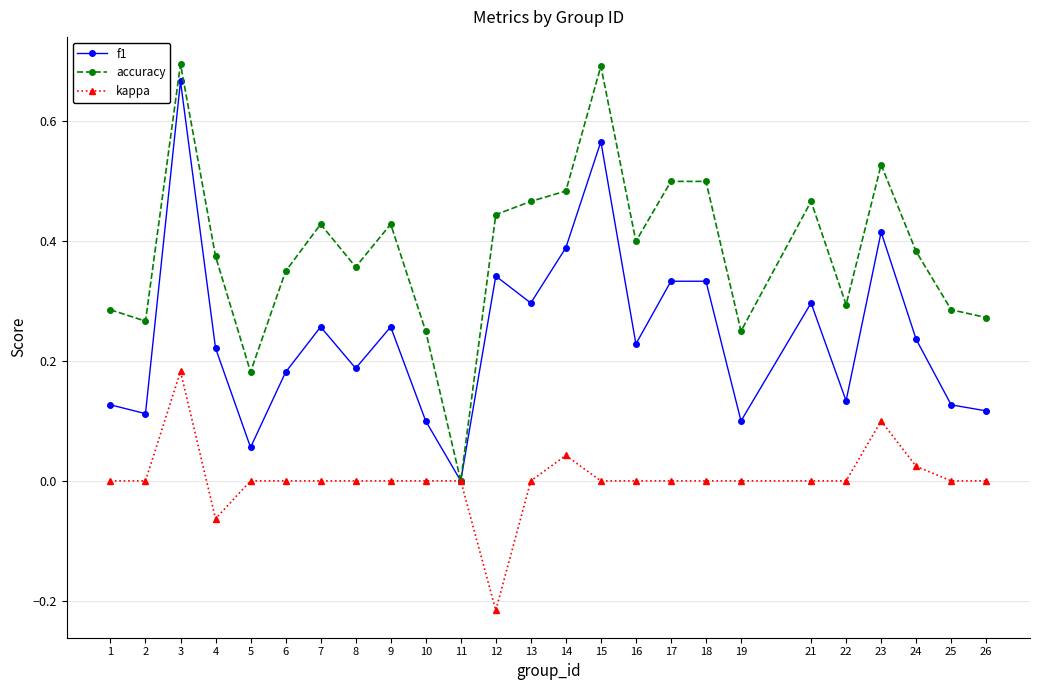

True or false: accuracy has a value of 0.3 at 26.

True